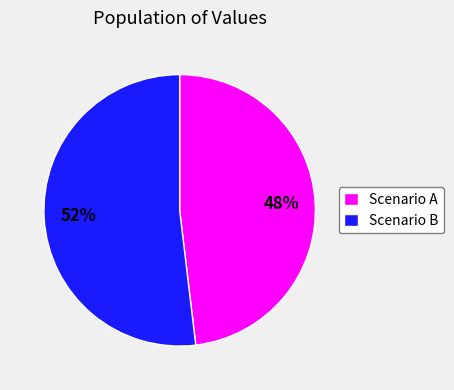

Do Scenario A and Scenario B together represent more than half of the pie?

Yes